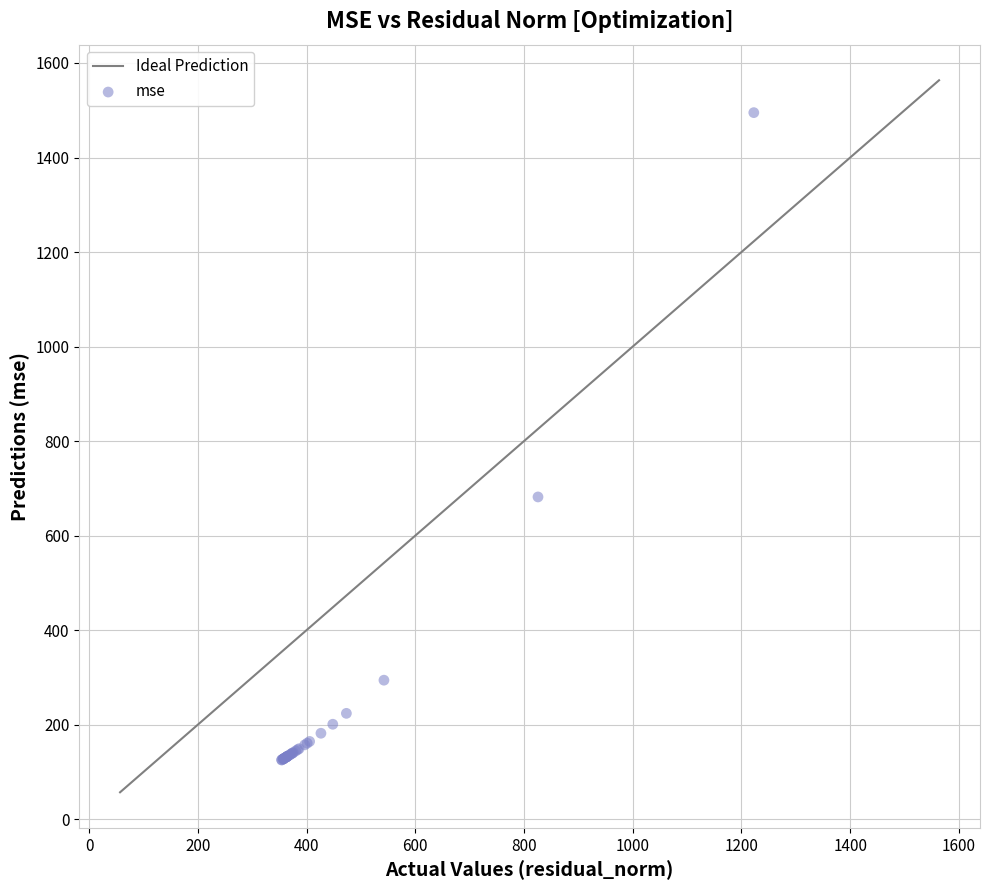

What Y value in the scatter plot is closest to 810?

681.9